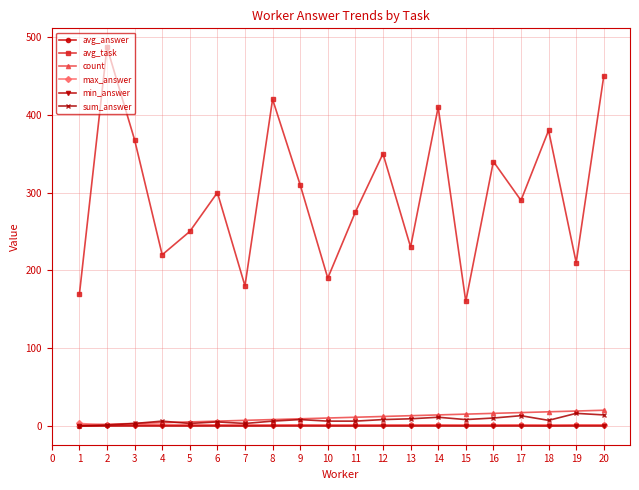

The value of avg_task at 6 is 126.9. True or false?

False